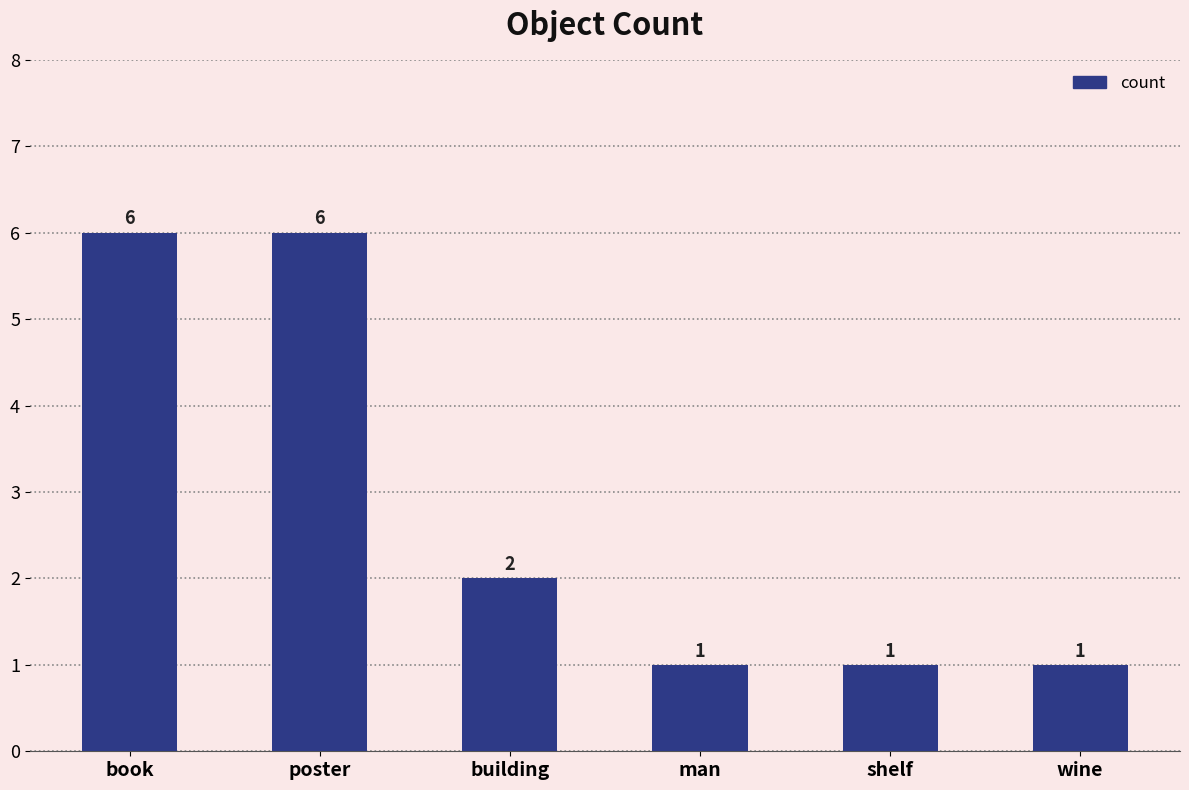

Reading right to left, transcribe all the data shown in this chart.

wine=1	shelf=1	man=1	building=2	poster=6	book=6